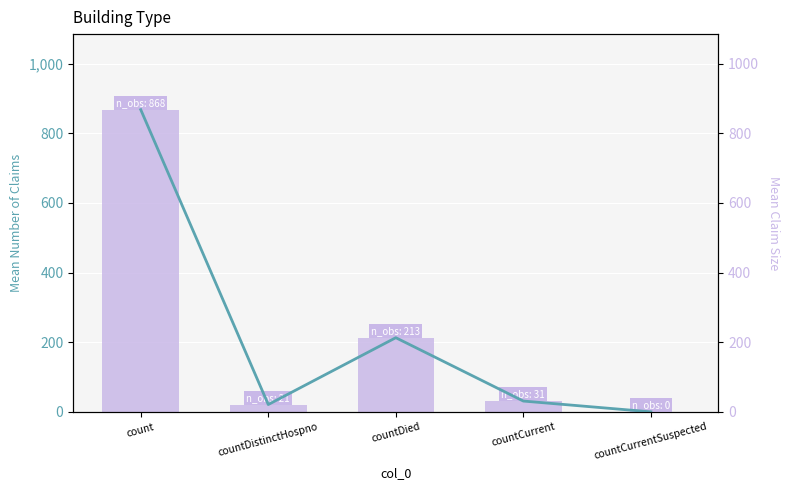

Is it true that line overlay equals 213 at countDied?

True